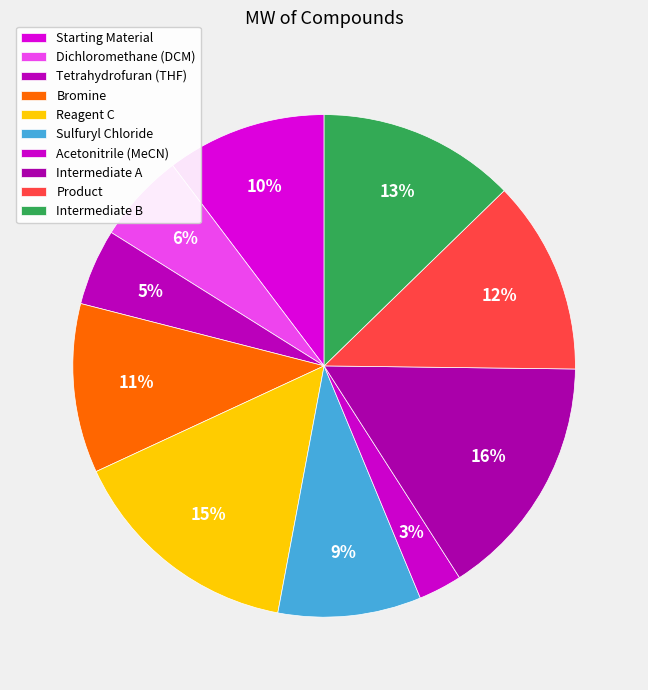

What is the total percentage of Sulfuryl Chloride and Bromine?

20.1%